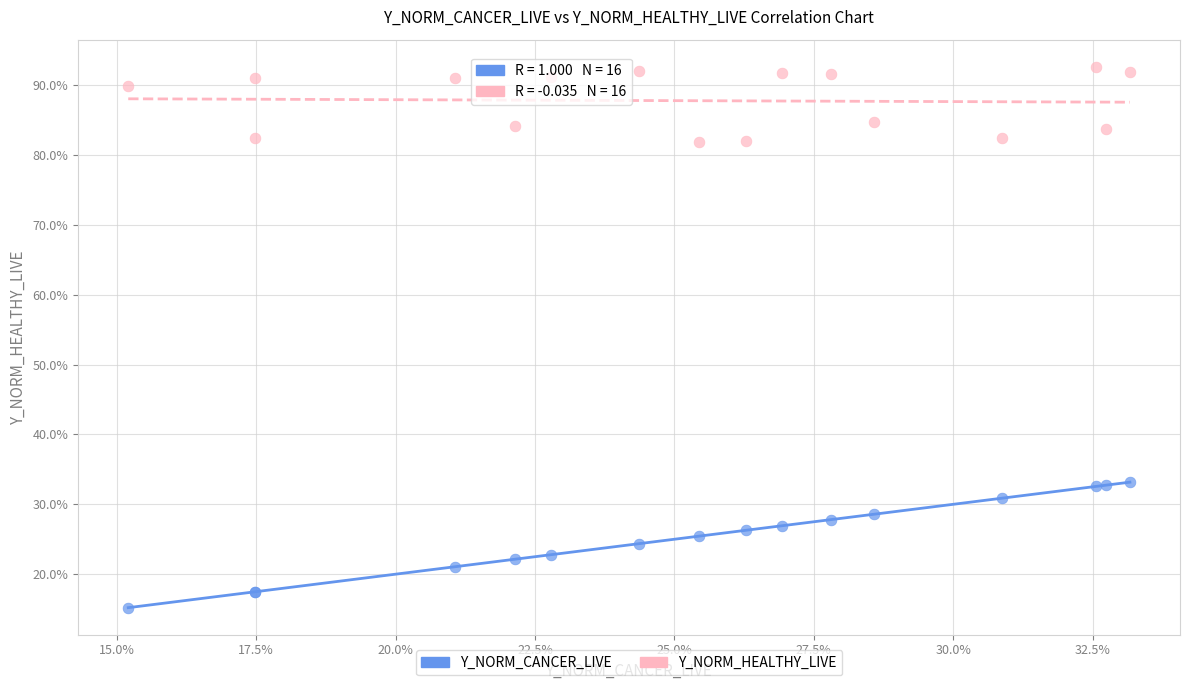

What are all the series names shown in the legend?

Y_NORM_CANCER_LIVE, Y_NORM_HEALTHY_LIVE